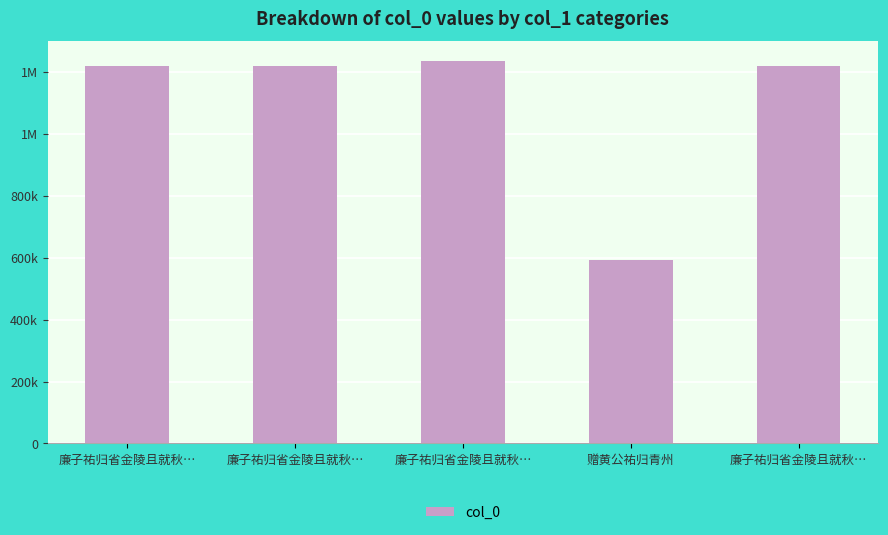

What is the difference between the second highest and minimum values?

624545